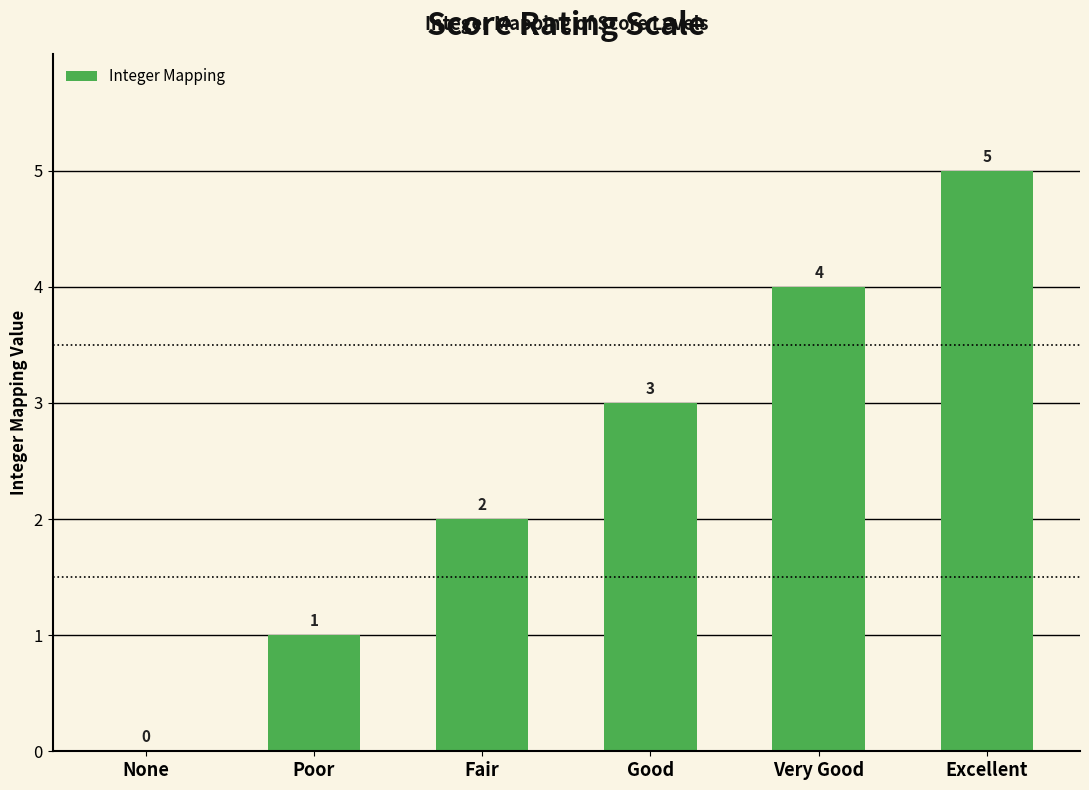

What is the maximum value shown in the chart?

5